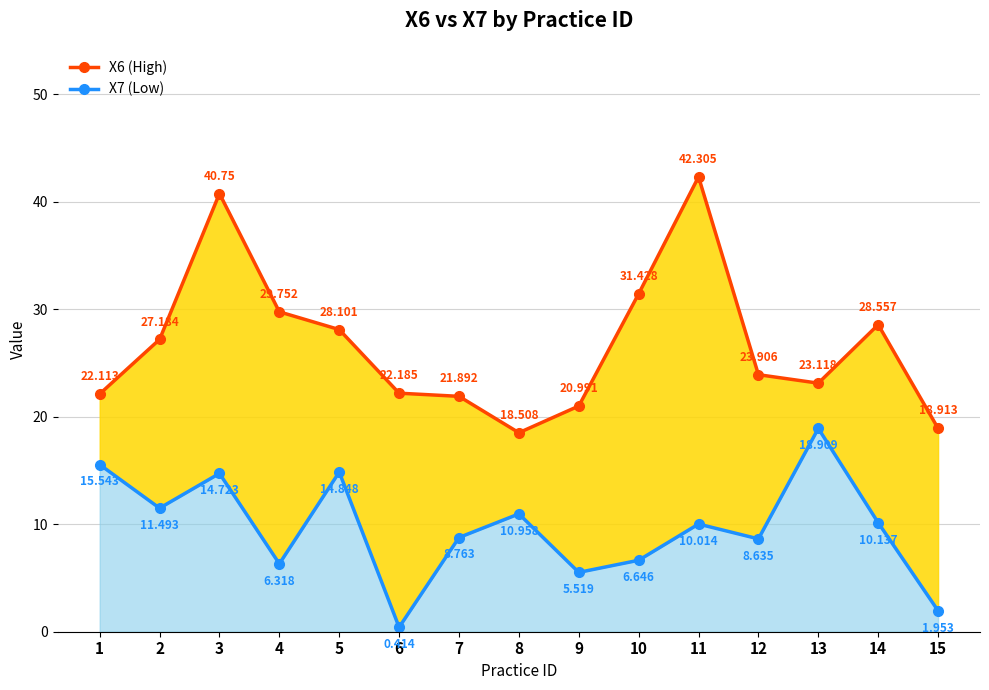

What is the spread (max minus min) of values at 5?

13.3